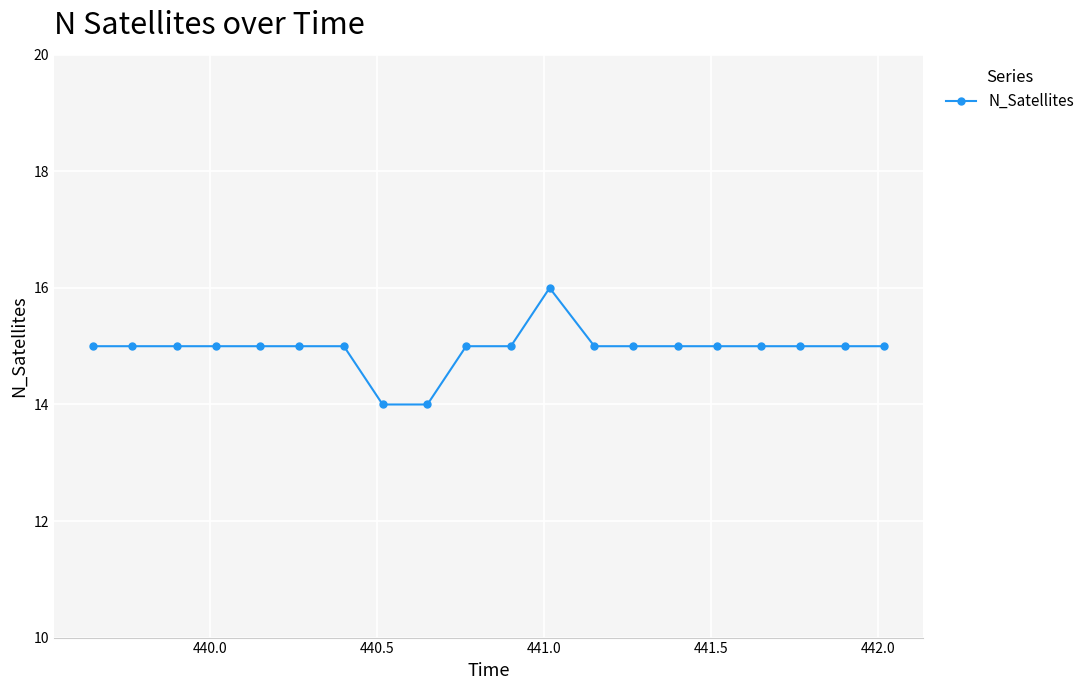

What is the minimum value shown in the chart?

14